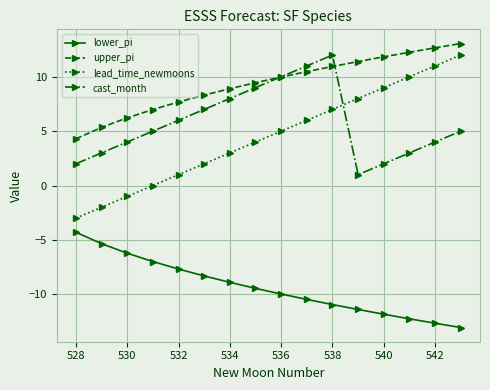

What is the sum of all cast_month values?

92.0